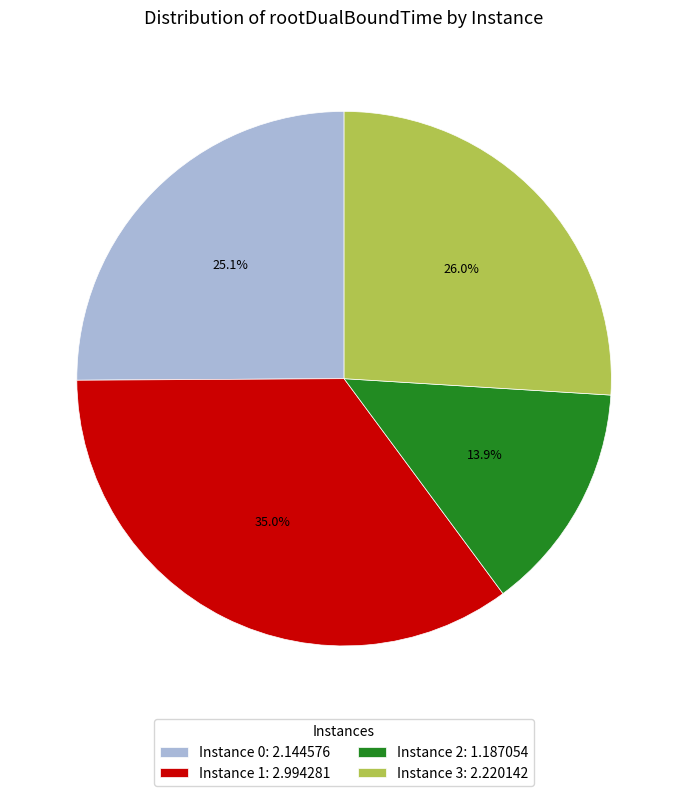

Rank the categories by value from highest to lowest.

Instance 1: 2.994281, Instance 3: 2.220142, Instance 0: 2.144576, Instance 2: 1.187054